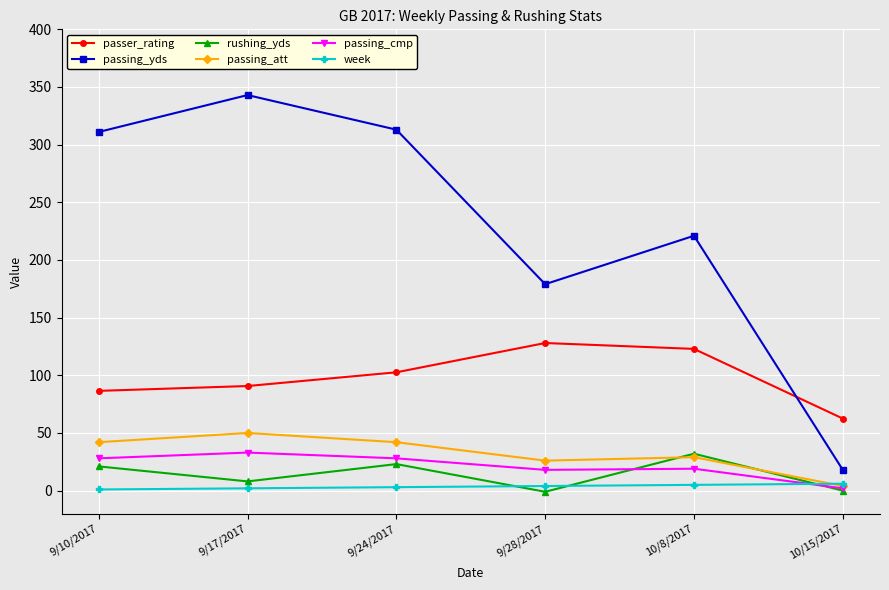

The passing_yds series shows 468.5 at 9/24/2017. True or false?

False